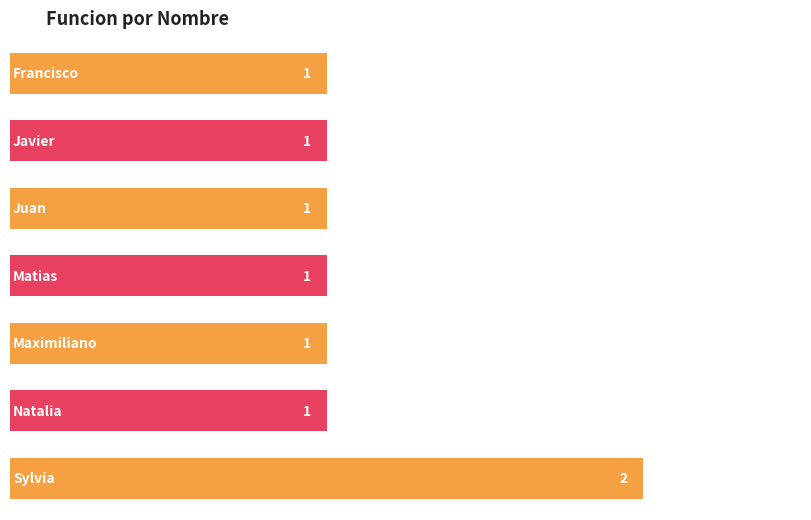

Which category has the highest value across all series?

Sylvia